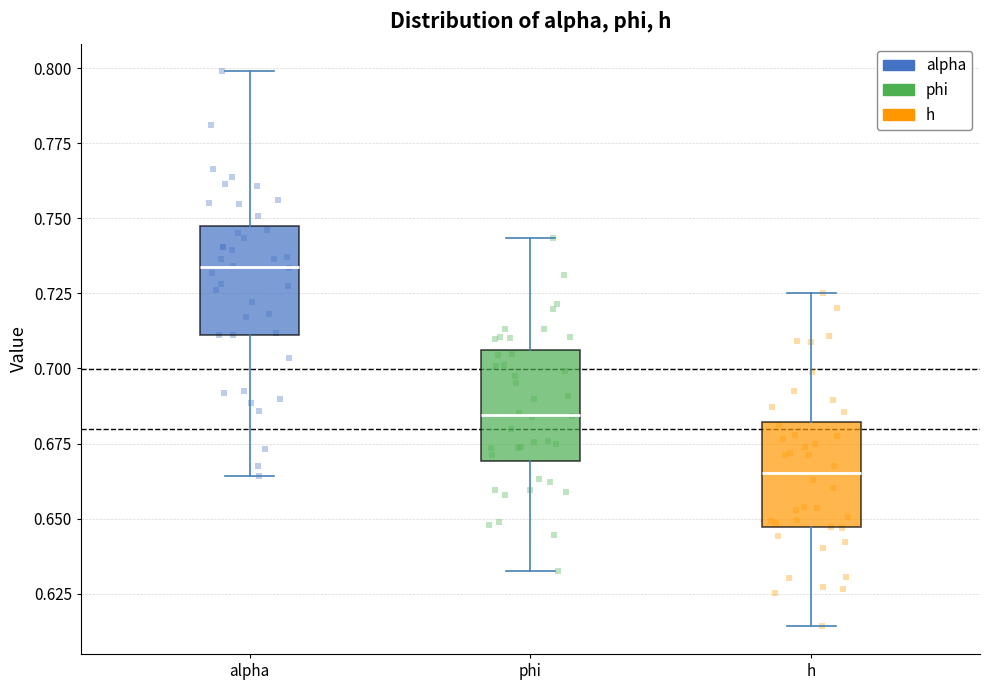

Reading left to right, read every box against the y-axis: the position of its median line, the range the box covers, and the ends of its whiskers. The values are not printed on the chart, so give them approximately, as read against the axis.

alpha: median 0.735, box 0.710 to 0.745, whiskers 0.665 to 0.800
phi: median 0.685, box 0.670 to 0.705, whiskers 0.635 to 0.745
h: median 0.665, box 0.645 to 0.680, whiskers 0.615 to 0.725